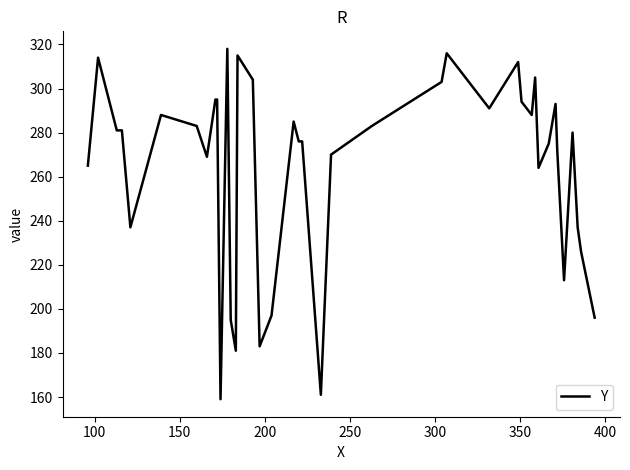

How many lines are shown in the chart?

1